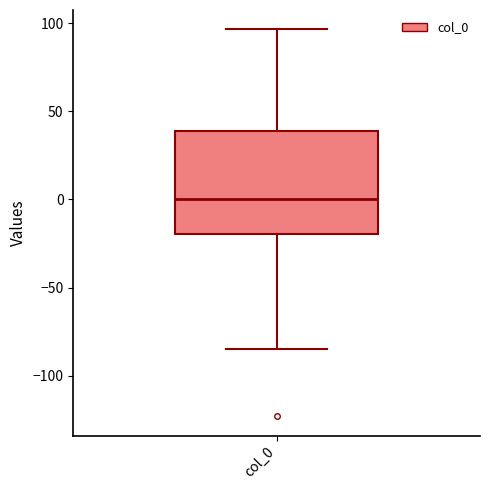

Transcribe this box plot: give where the median line is, the range the box spans, and where the two whiskers end, as read against the y-axis. The values are not printed on the chart, so give them approximately, as read against the axis.

median 0, box -20 to 40, whiskers -85 to 95